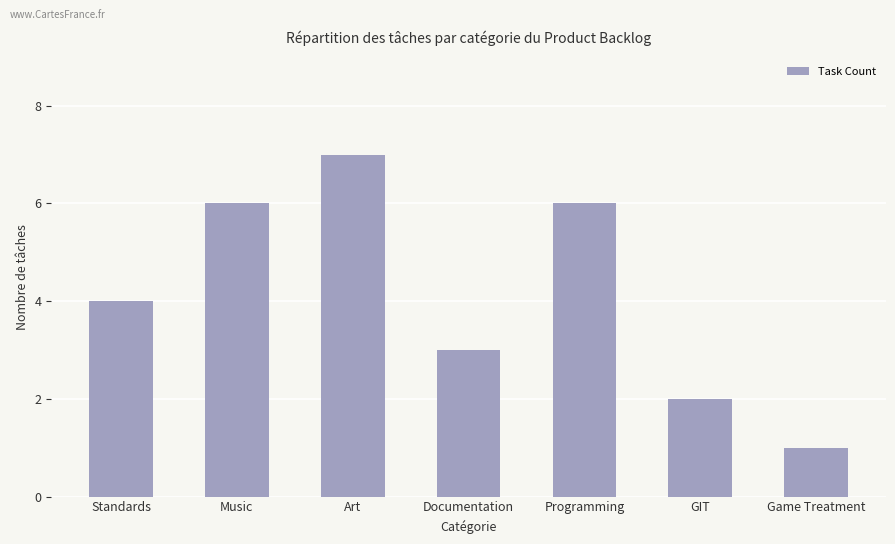

How many values are below 4?

3